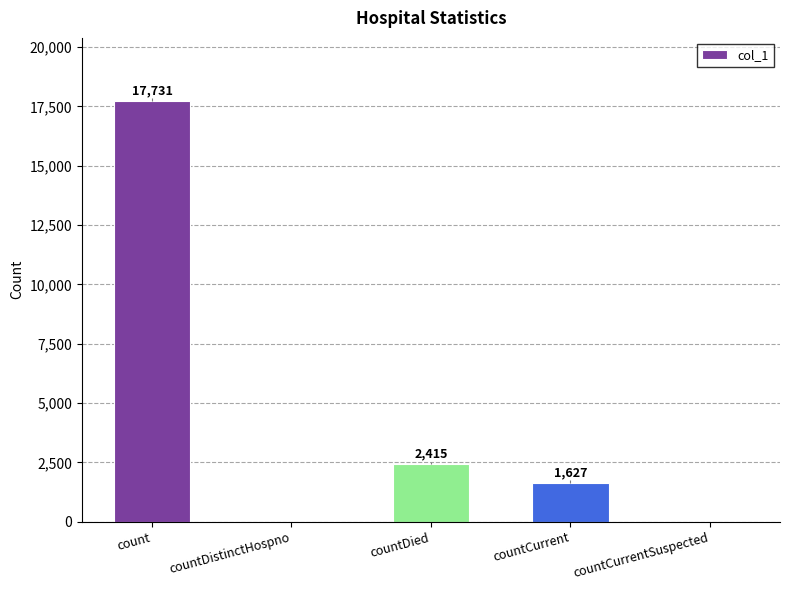

Is it true that the value at countDied is 2415?

True